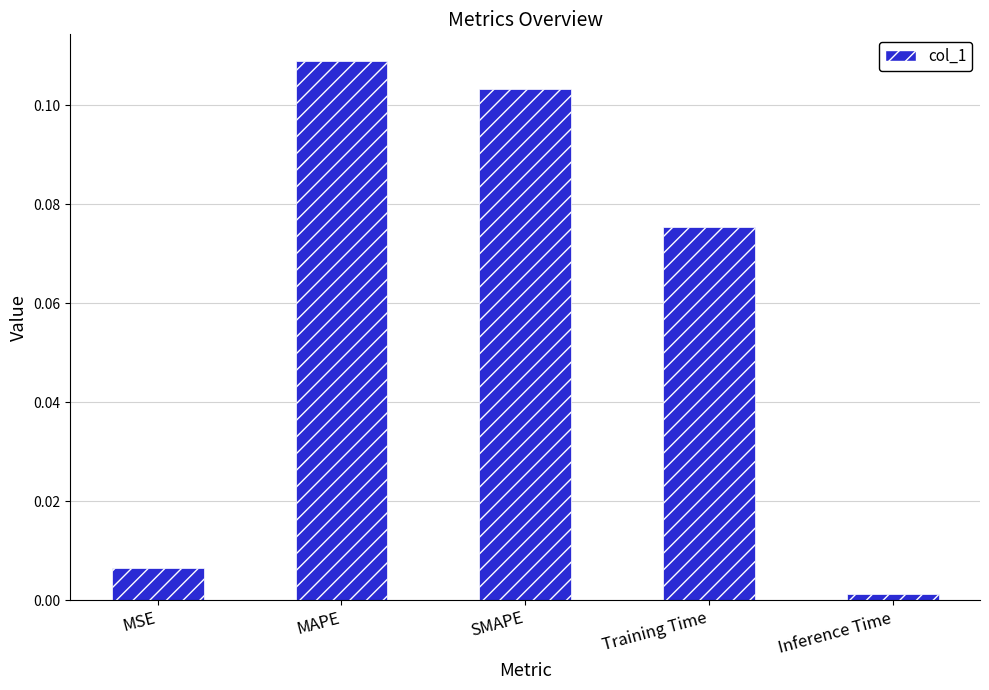

Which category has the highest value across all series?

MAPE